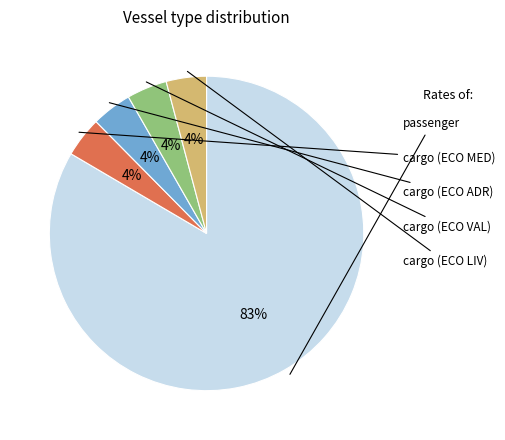

What is the largest slice in the pie chart?

passenger